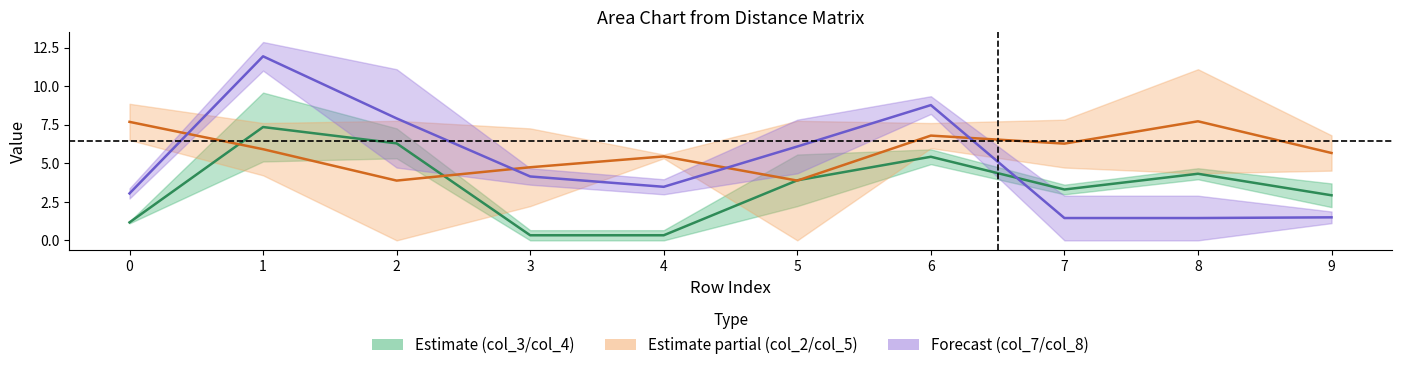

Is this an area chart (filled region under the line)?

No